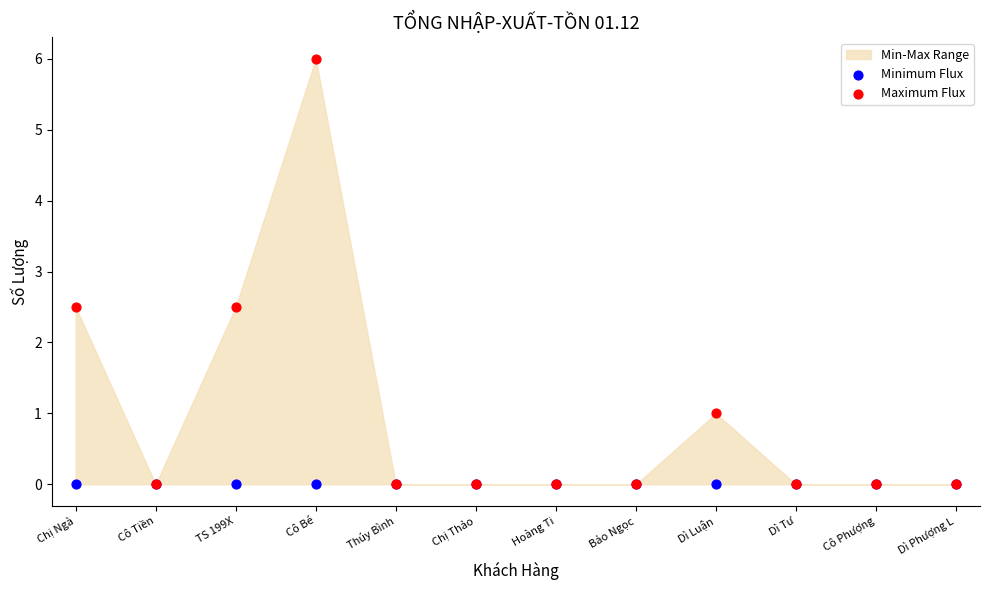

Which series reaches the minimum Y coordinate?

Minimum Flux